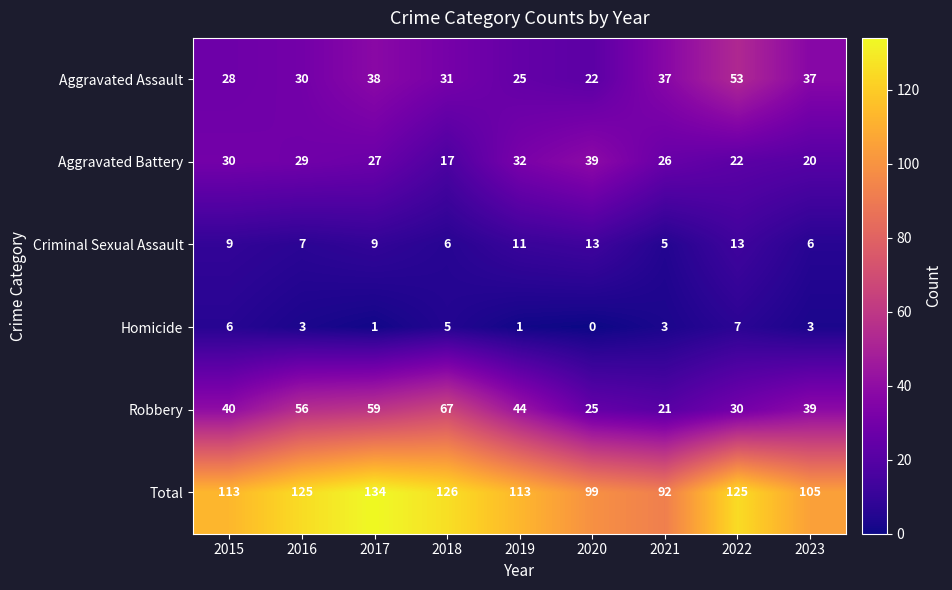

What is the difference between the highest and lowest values at 2017?

133